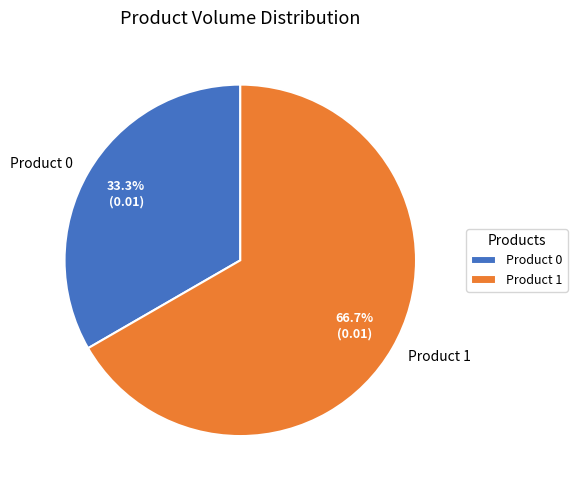

To the nearest percent, what is the difference between the Product 1 and Product 0 slice percentages?

33%